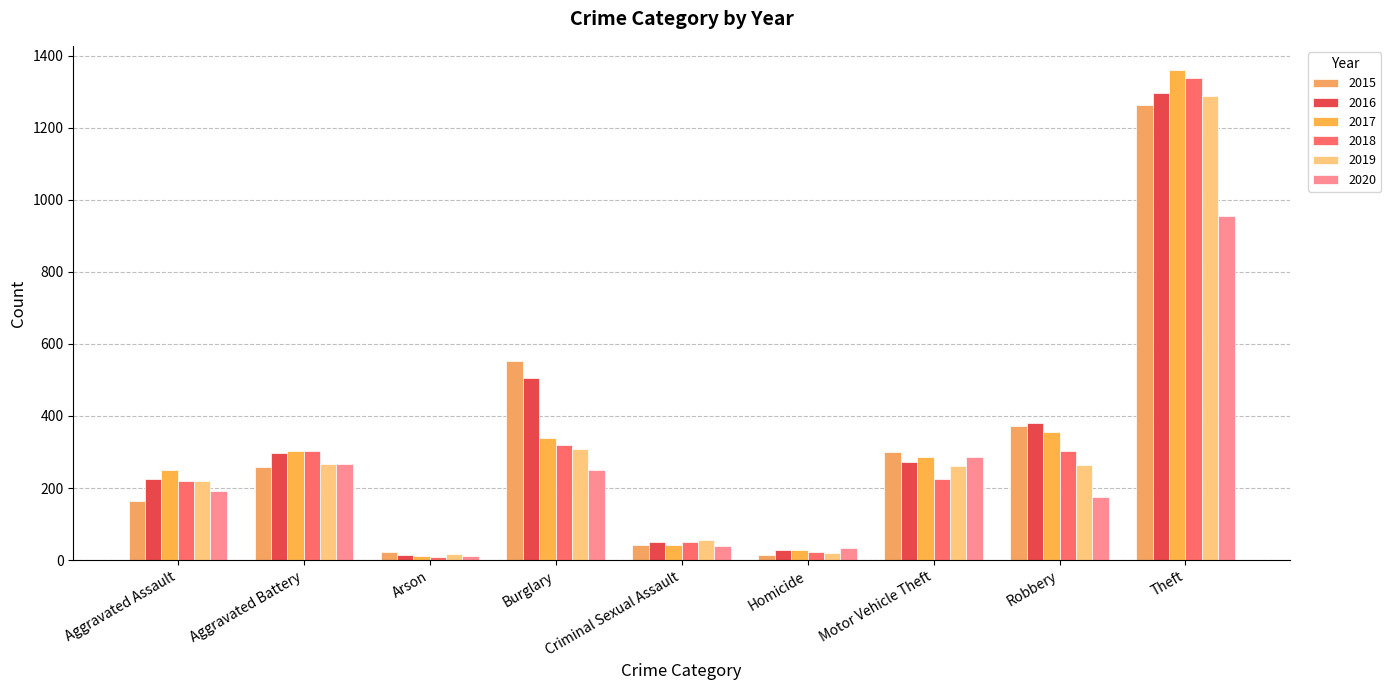

What is the label of the 6th bar from the left?

Homicide